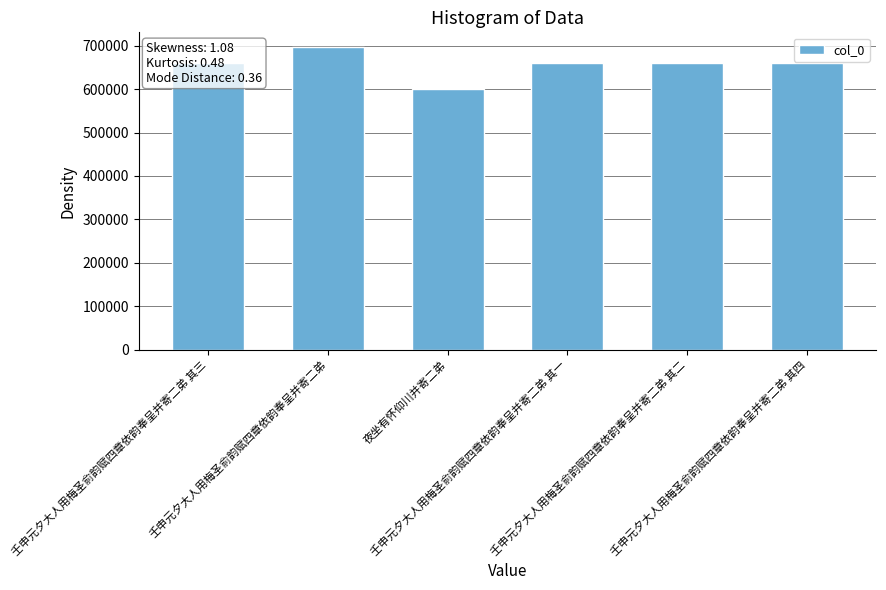

What is the smallest value displayed?

601116